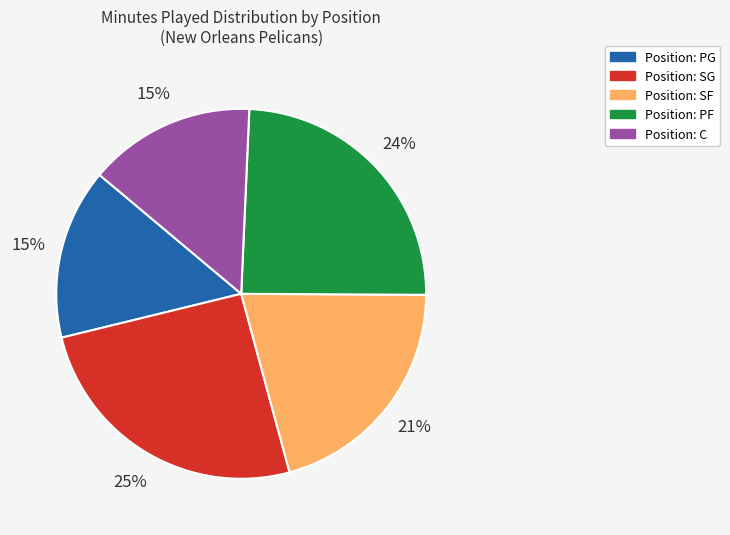

To the nearest percent, what is the average slice percentage?

20%